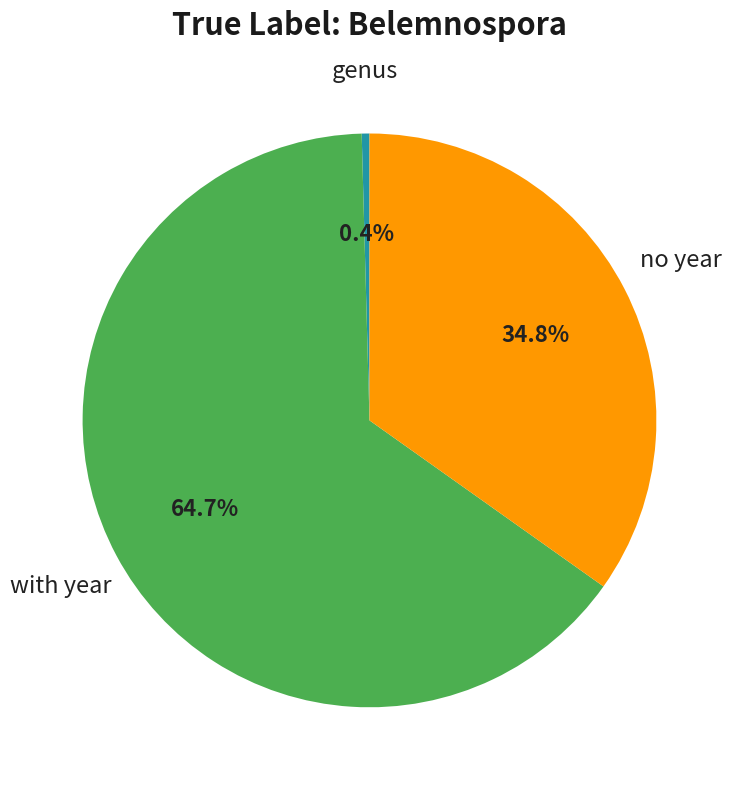

Is there a majority slice in this chart?

Yes